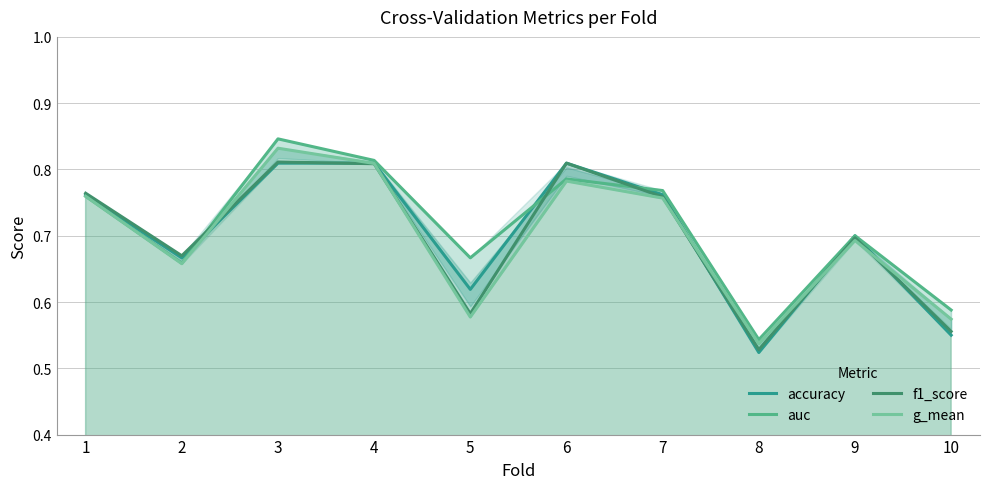

True or false: f1_score has more than 2 interior local peaks.

True